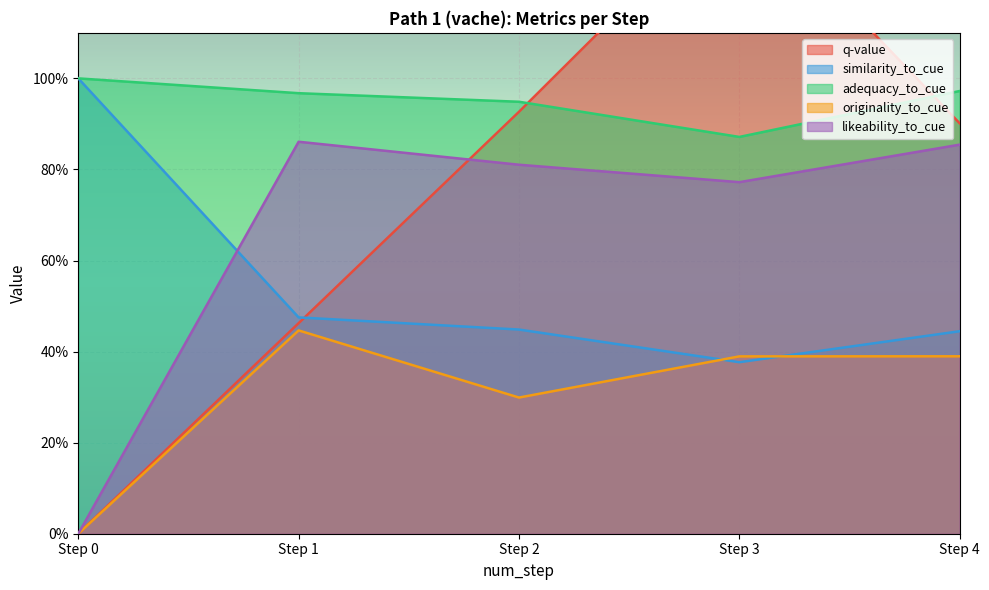

At which label does adequacy_to_cue reach its peak?

Step 0